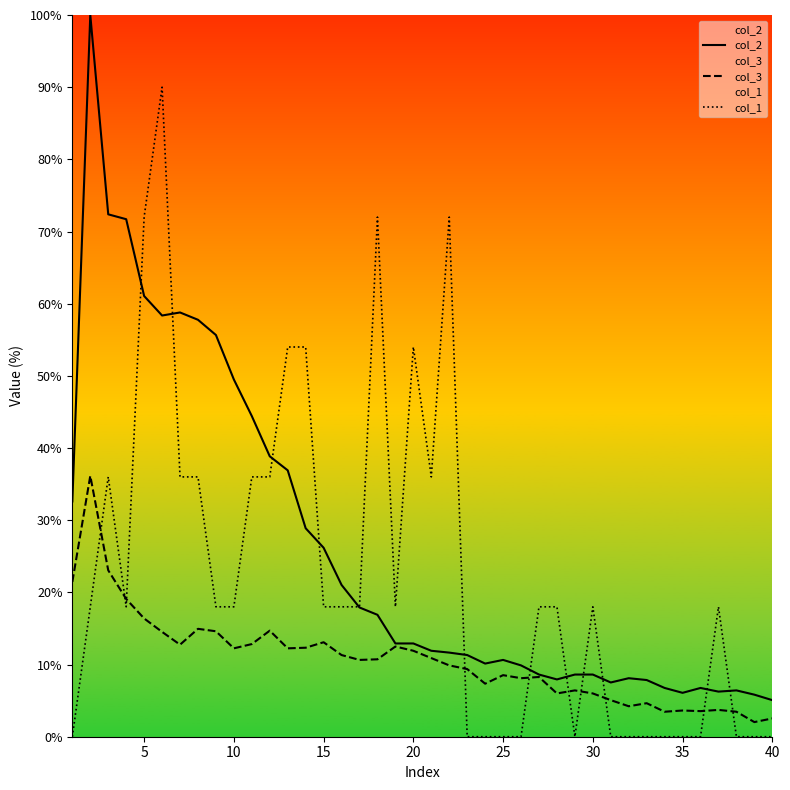

Reading left to right, list all the values displayed in this chart.

col_2: 32.6	100.0	72.4	71.7	61.1	58.4	58.8	57.8	55.7	49.5	44.4	38.9	36.9	28.9	26.2	21.0	17.9	16.9	12.9	12.9	11.9	11.7	11.3	10.1	10.6	9.9	8.6	7.9	8.6	8.6	7.5	8.1	7.9	6.8	6.1	6.8	6.2	6.4	5.8	5.1
col_3: 21.5	36.1	23.1	19.1	16.4	14.5	12.8	14.9	14.6	12.2	12.8	14.7	12.2	12.3	13.1	11.3	10.6	10.7	12.5	11.9	10.9	9.9	9.4	7.3	8.5	8.1	8.3	6.0	6.4	6.0	5.1	4.2	4.6	3.5	3.6	3.5	3.7	3.5	2.0	2.5
col_1: 0.0	18.0	36.0	18.0	72.0	90.0	36.0	36.0	18.0	18.0	36.0	36.0	54.0	54.0	18.0	18.0	18.0	72.0	18.0	54.0	36.0	72.0	0.0	0.0	0.0	0.0	18.0	18.0	0.0	18.0	0.0	0.0	0.0	0.0	0.0	0.0	18.0	0.0	0.0	0.0